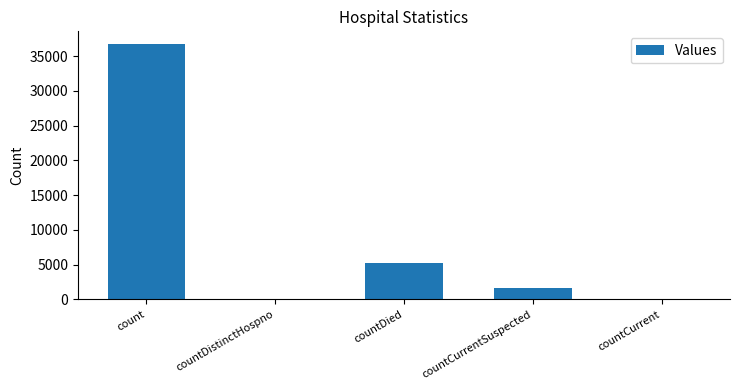

What is the sum of all values?

43608